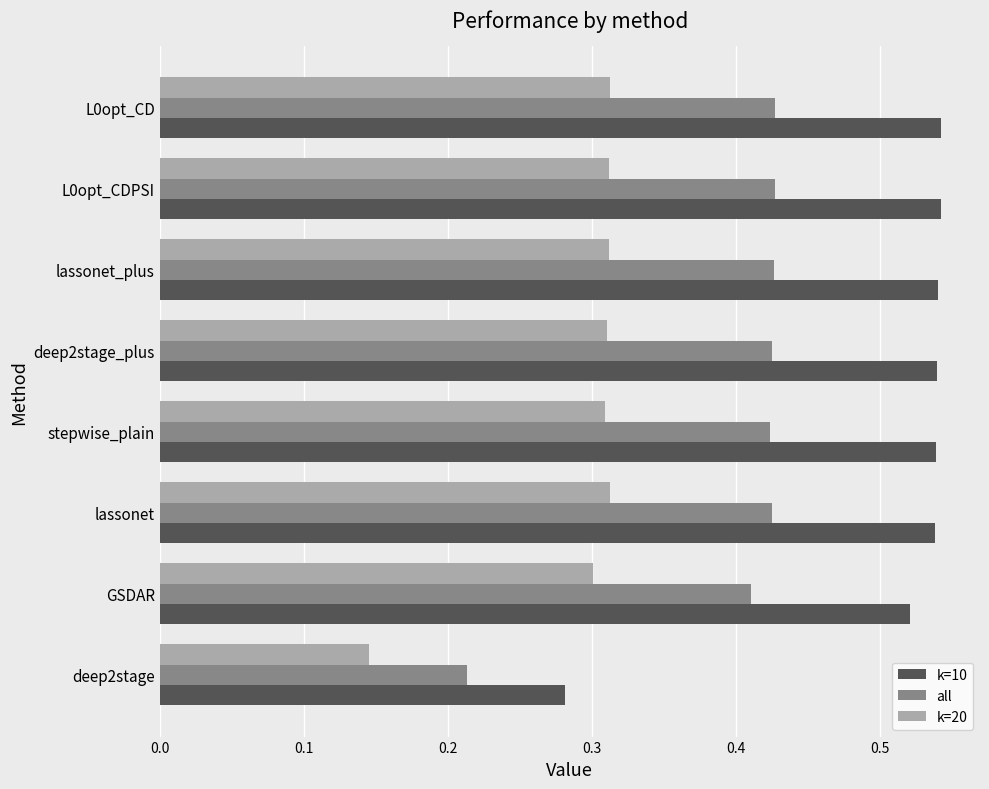

The k=20 series shows 0.5 at stepwise_plain. True or false?

False